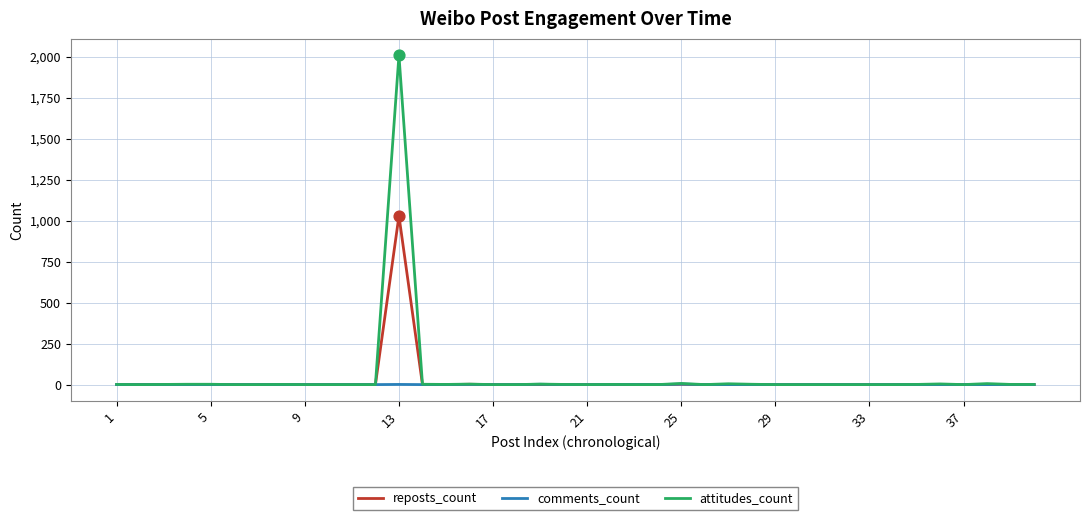

What is the greatest value displayed?

2010